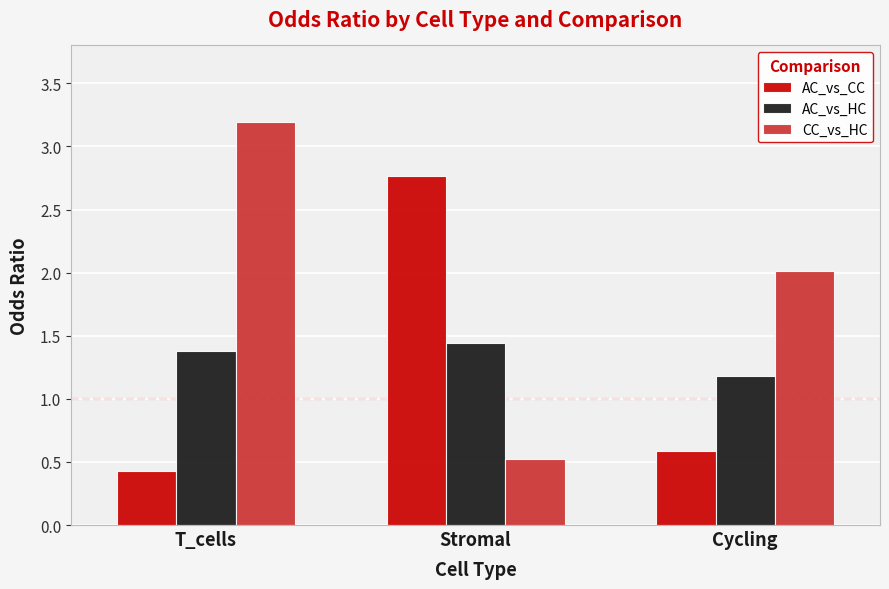

Which series has the widest spread of values?

CC_vs_HC